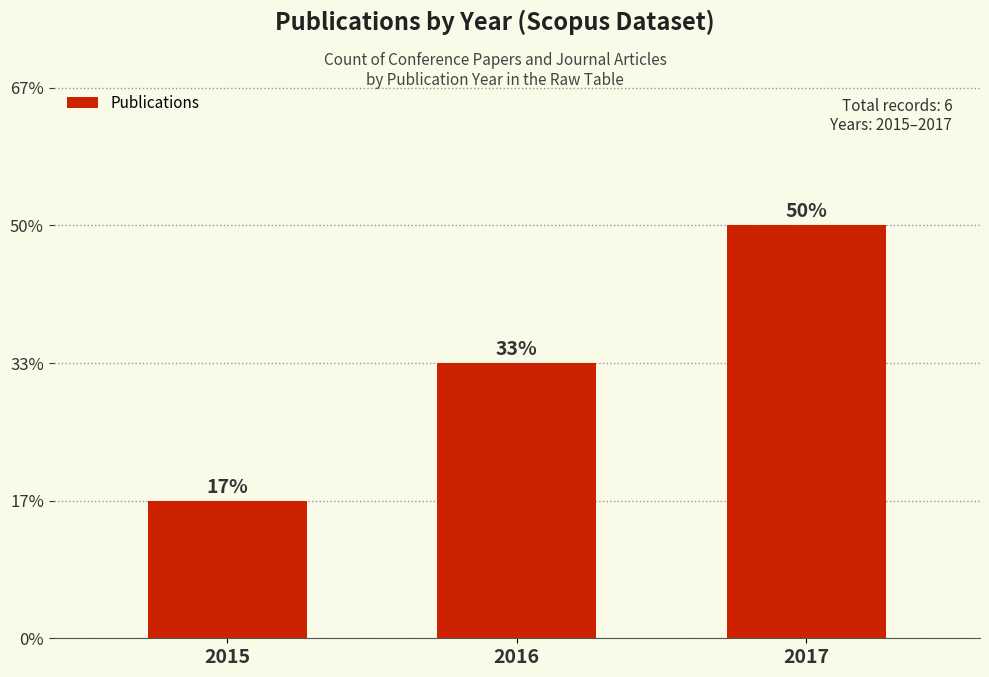

True or false: the data shows 1 at 2015.

True